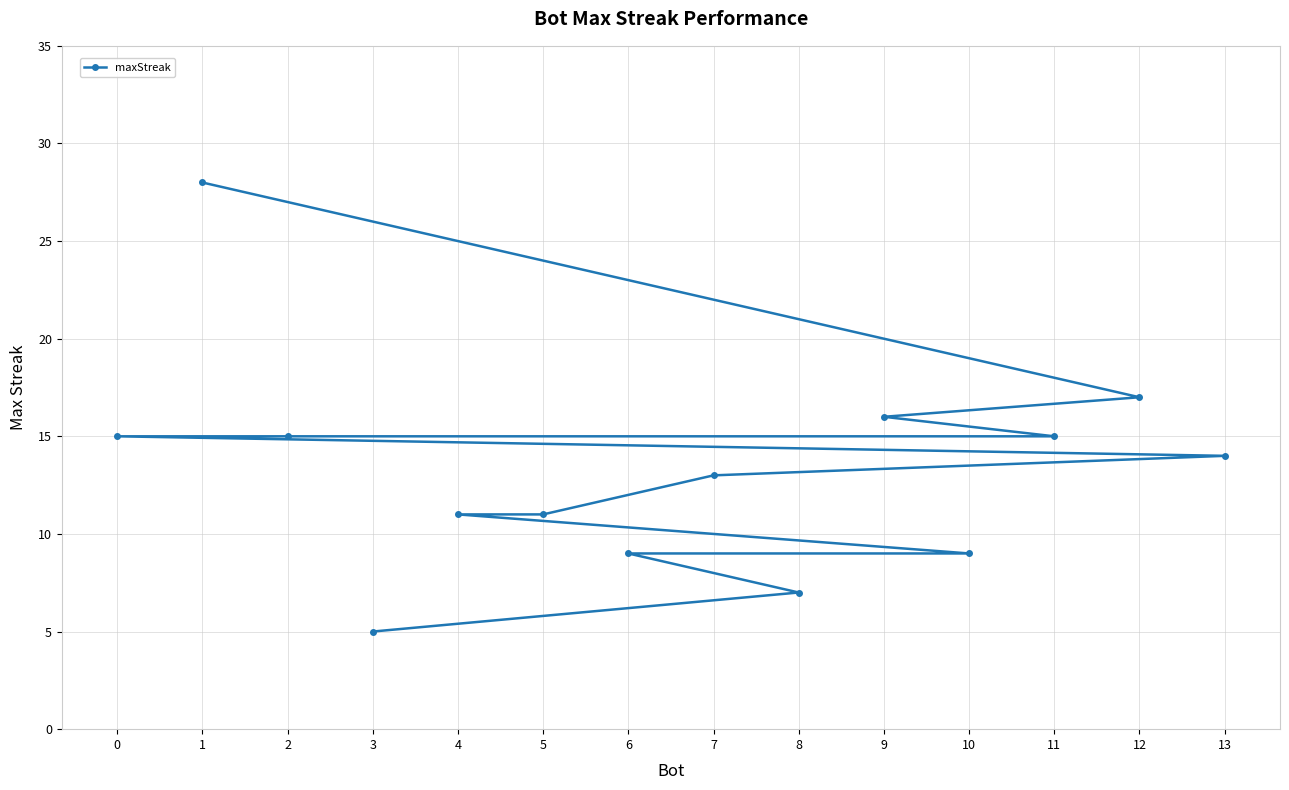

Is it true that the value at 4 is 11?

True